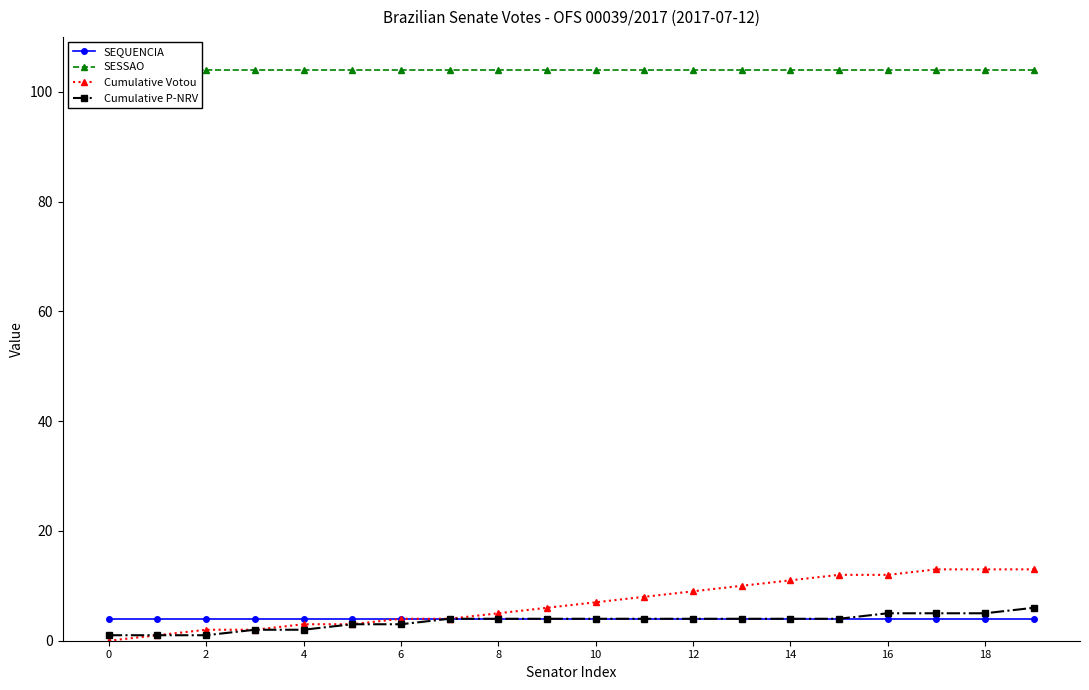

The value of Cumulative Votou at 10 is 7. True or false?

True